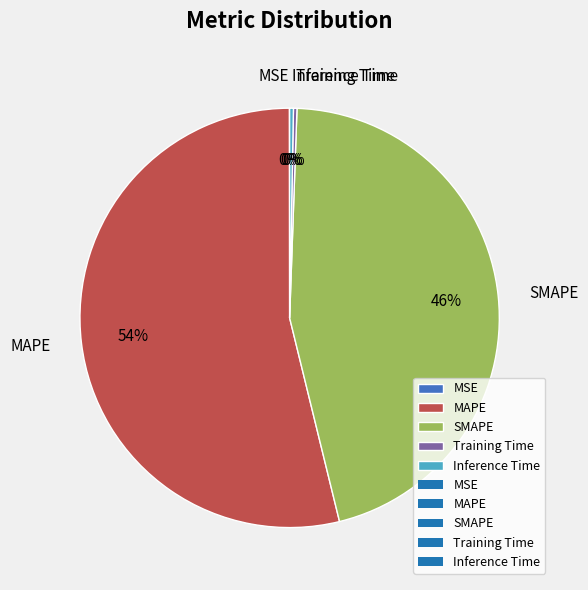

To the nearest percent, what is the average slice percentage?

20%